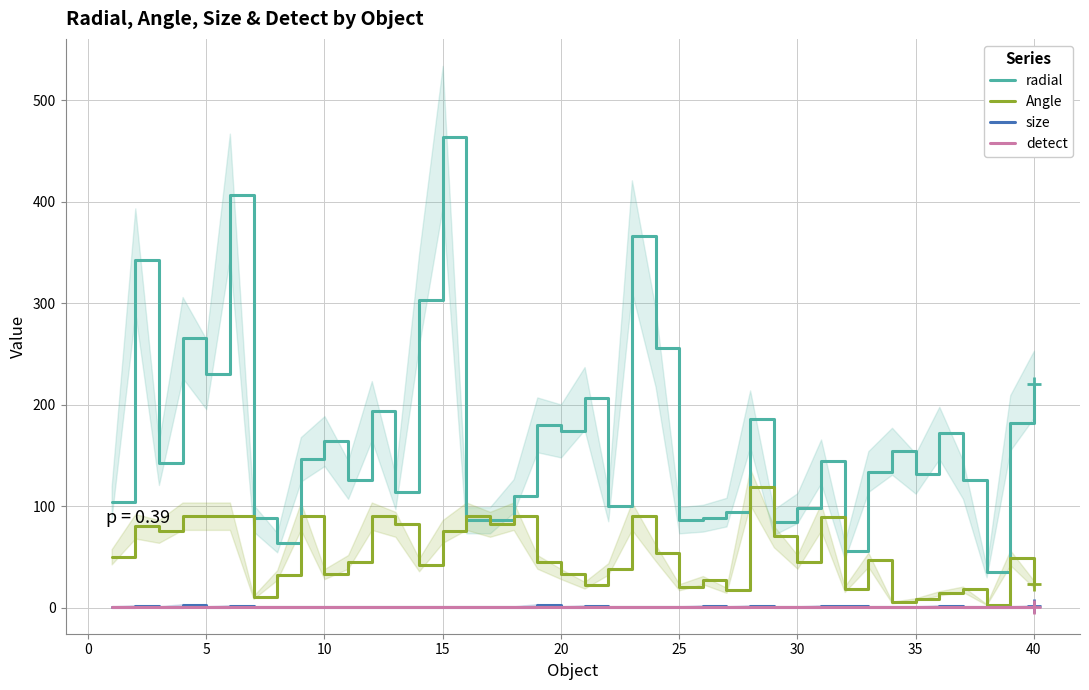

Does the chart have visible grid lines?

Yes